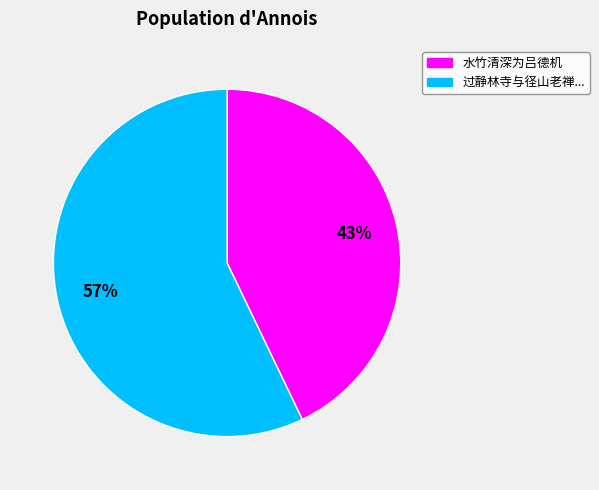

Is there any slice that represents more than half of the pie?

Yes